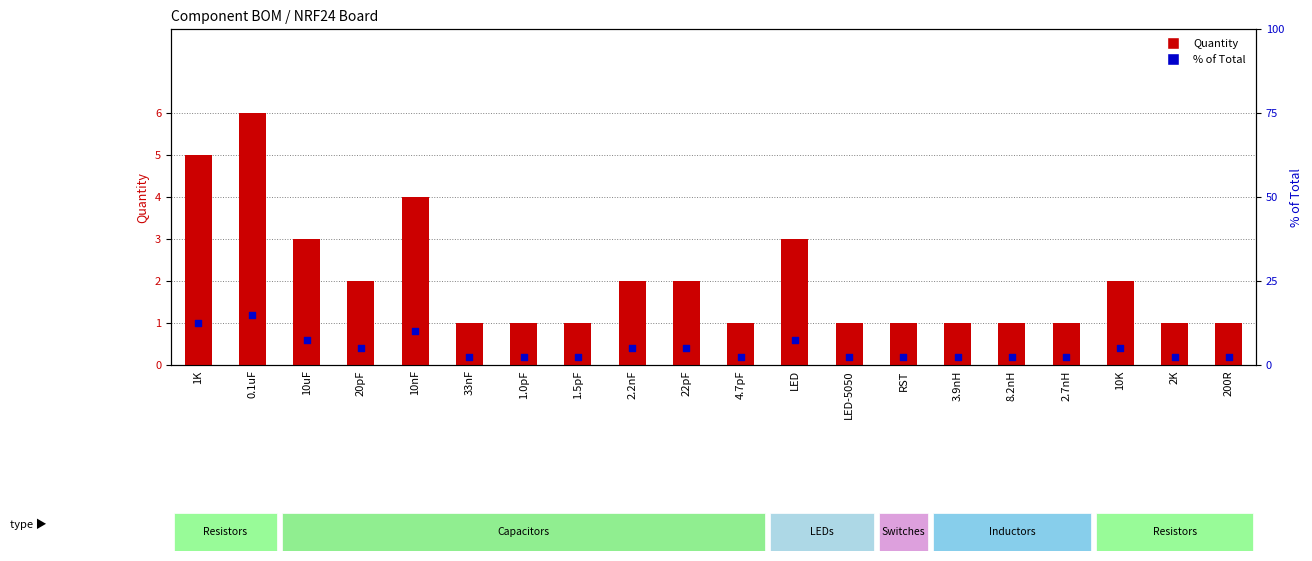

Is the value of Quantity at 1.0pF greater than the value of % of Total at 1.5pF?

No